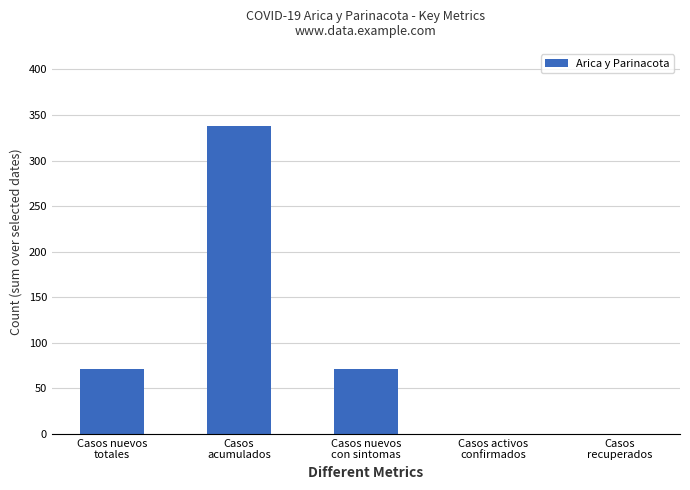

What is the sum of all values?

480